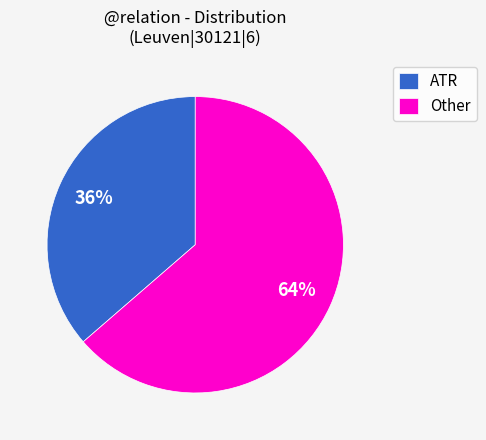

What percentage is the Other slice, to the nearest percent?

64%